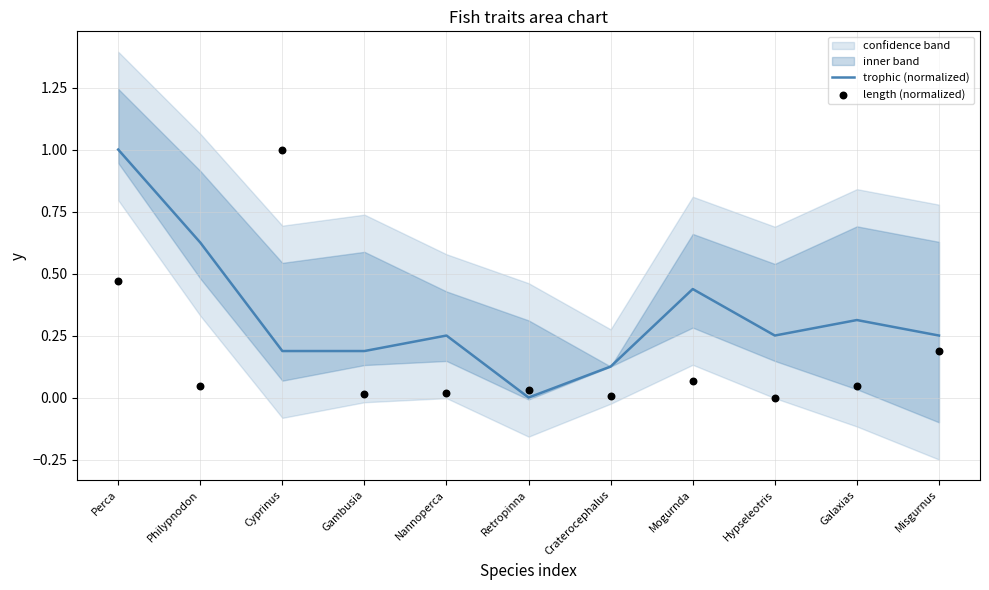

Which series has the largest Y range (max minus min)?

trophic (normalized)